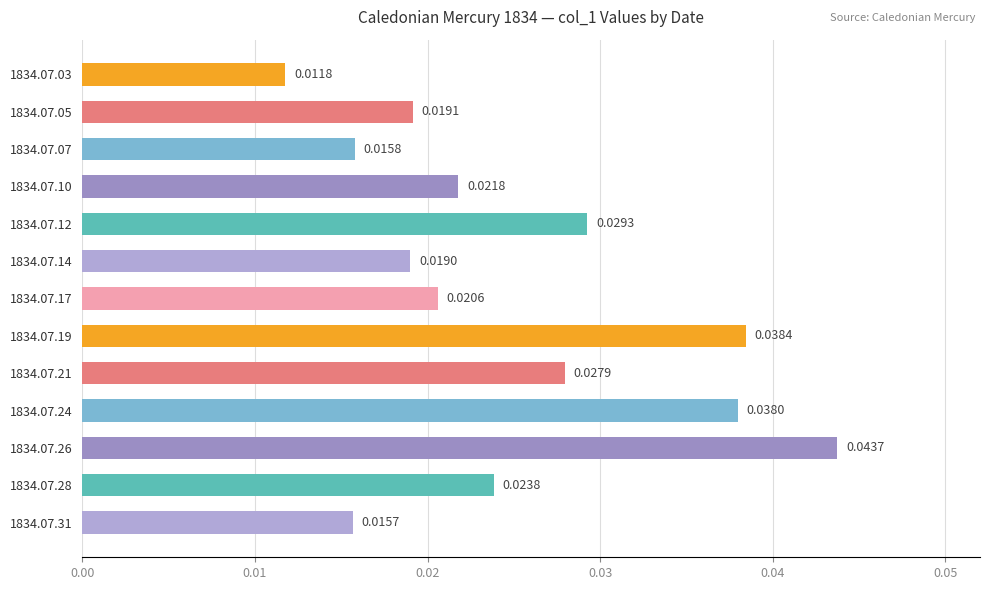

Rank the categories by value from lowest to highest.

1834.07.03, 1834.07.31, 1834.07.07, 1834.07.14, 1834.07.05, 1834.07.17, 1834.07.10, 1834.07.28, 1834.07.21, 1834.07.12, 1834.07.24, 1834.07.19, 1834.07.26